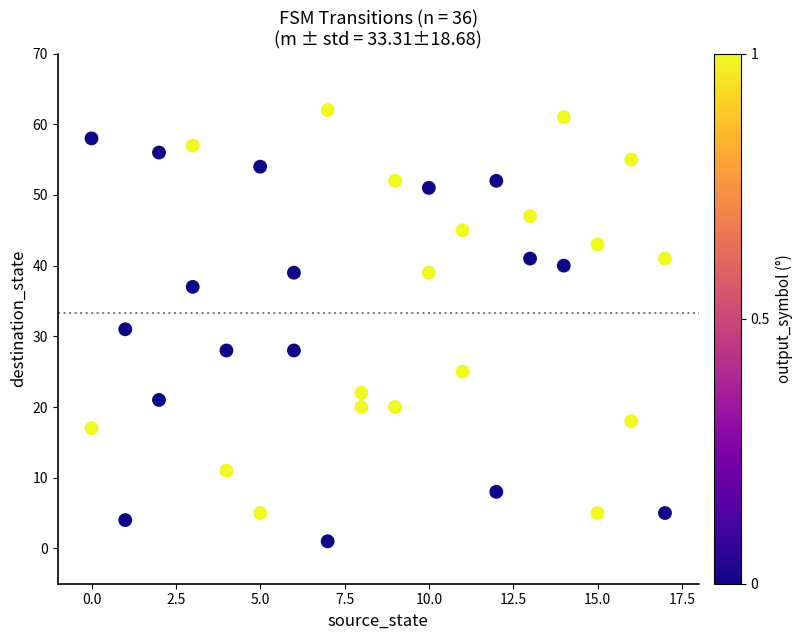

What is the range of X values (max minus min)?

17